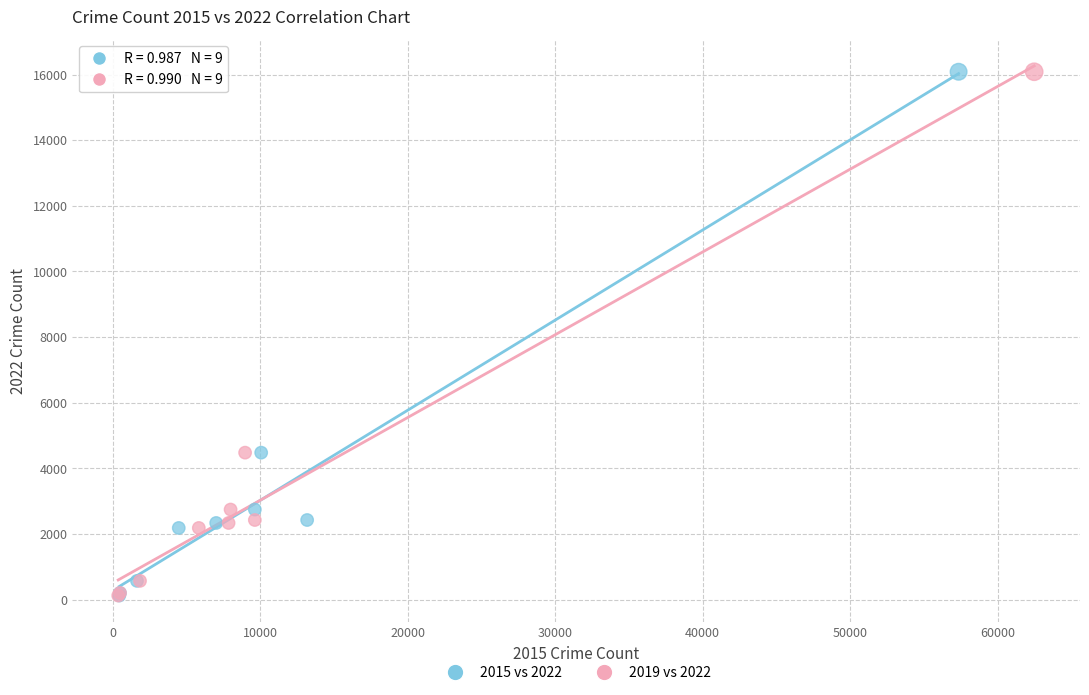

What are all the series names shown in the legend?

2015 vs 2022, 2019 vs 2022